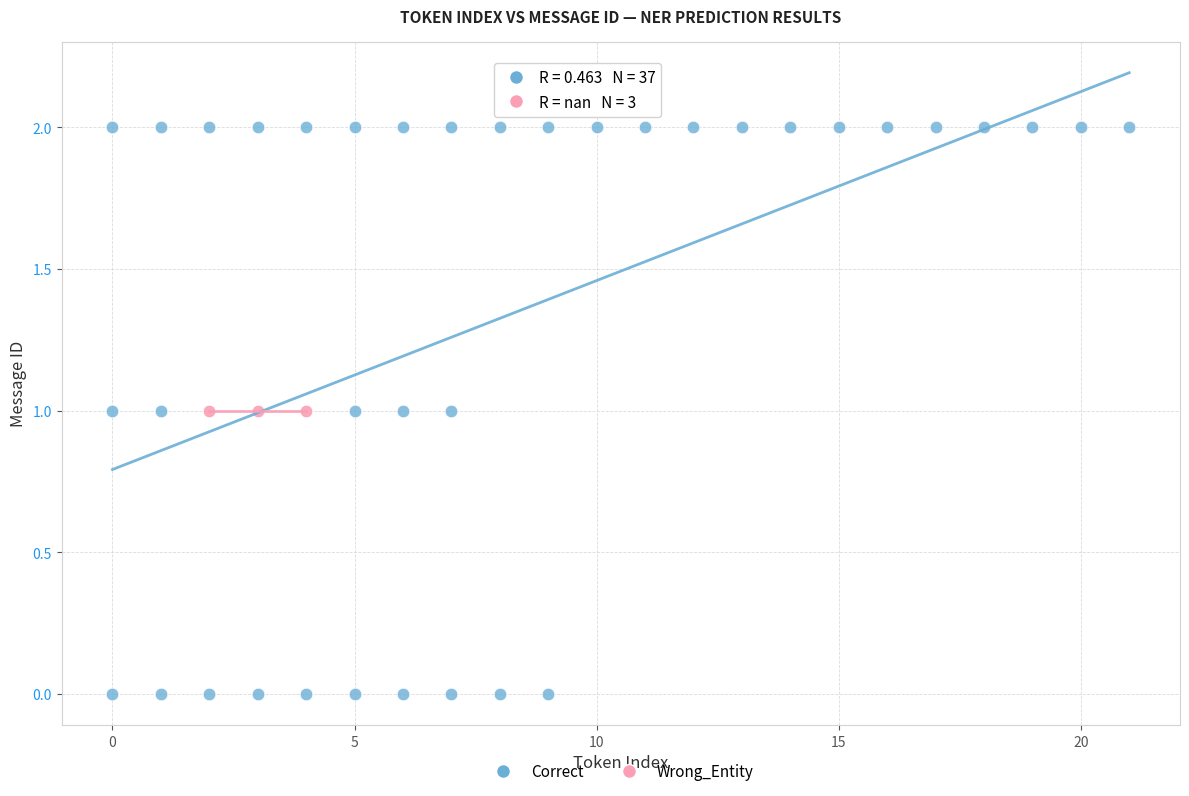

Which series contains the lowest Y value?

Correct